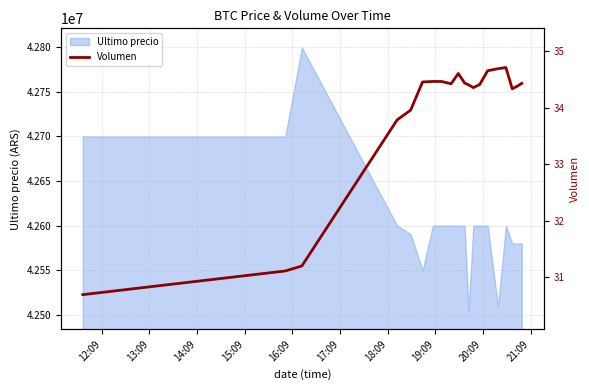

How many points are higher than both their immediate neighbors (excluding endpoints)?

3